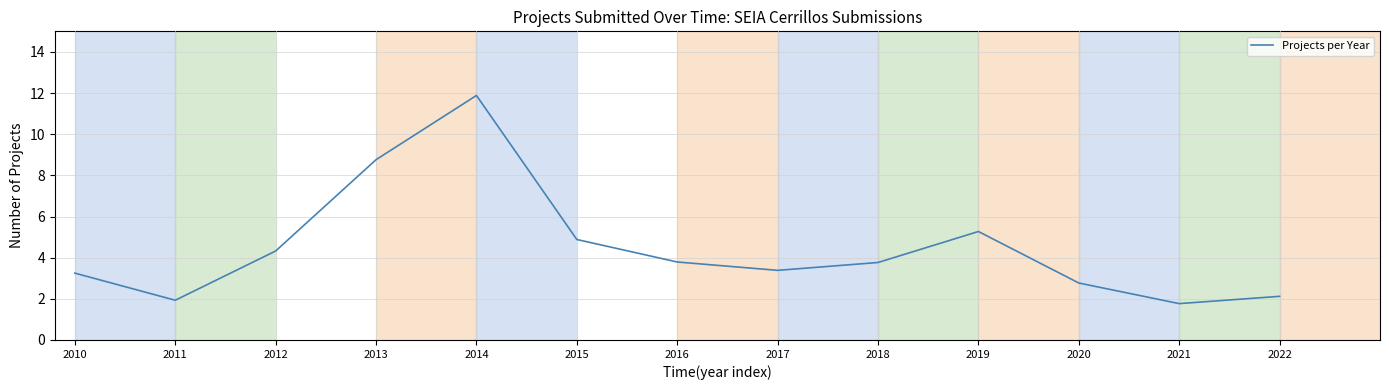

Reading left to right, extract all data points from this chart.

2010=3.2	2011=1.9	2012=4.3	2013=8.8	2014=11.9	2015=4.9	2016=3.8	2017=3.4	2018=3.8	2019=5.3	2020=2.8	2021=1.8	2022=2.1